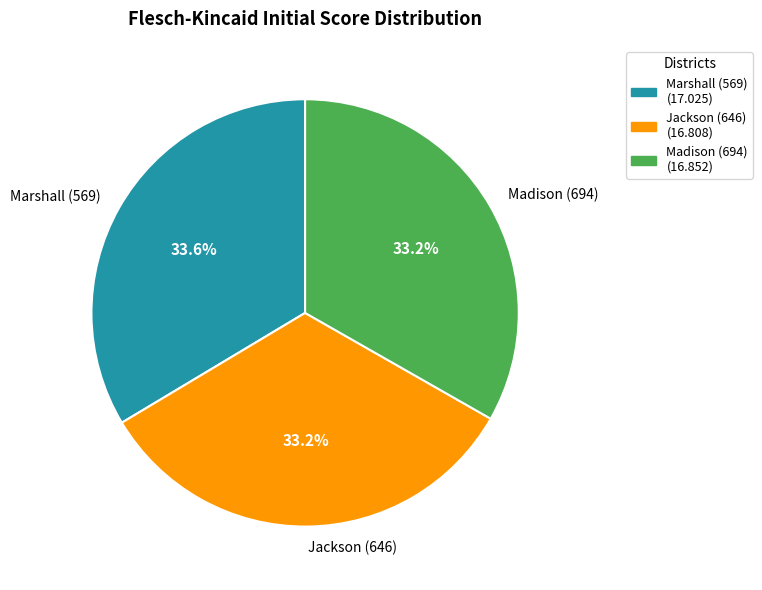

Approximately how many times larger is the value at Jackson (646) compared to Marshall (569)?

1.0